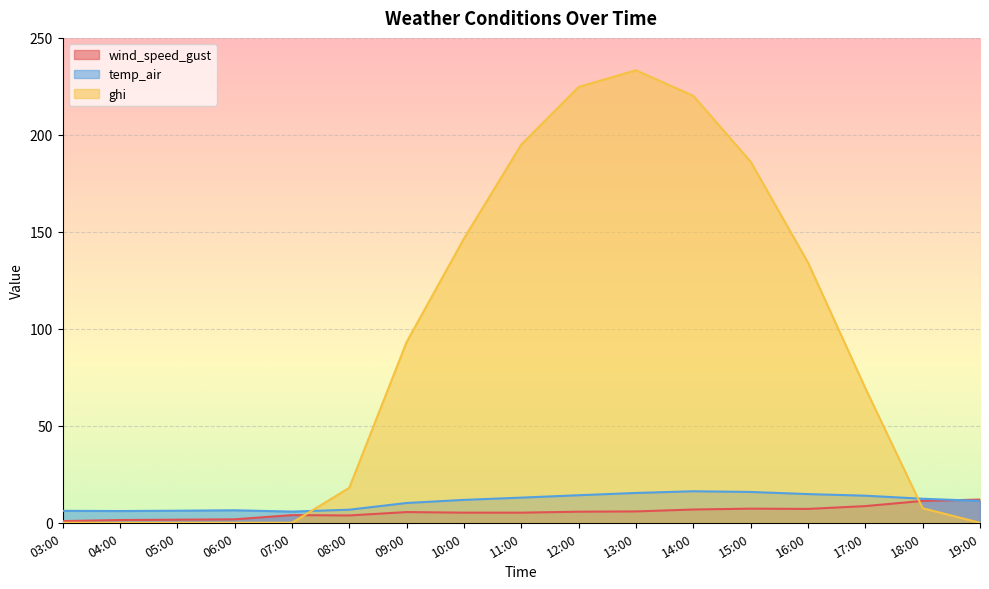

Count the number of data series in this chart.

3